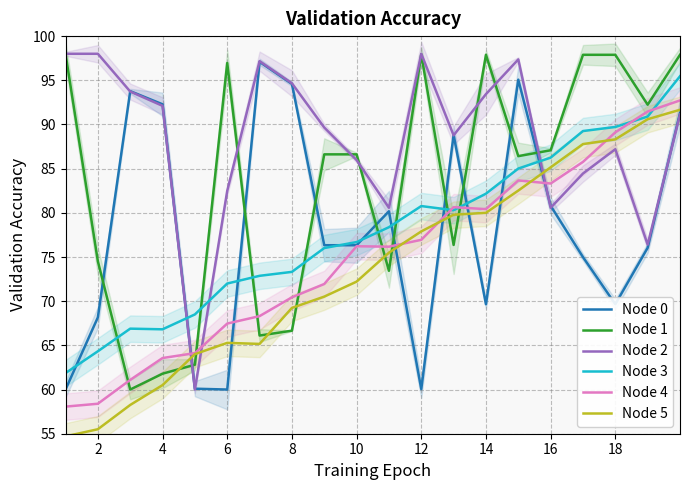

Does the chart have visible grid lines?

Yes